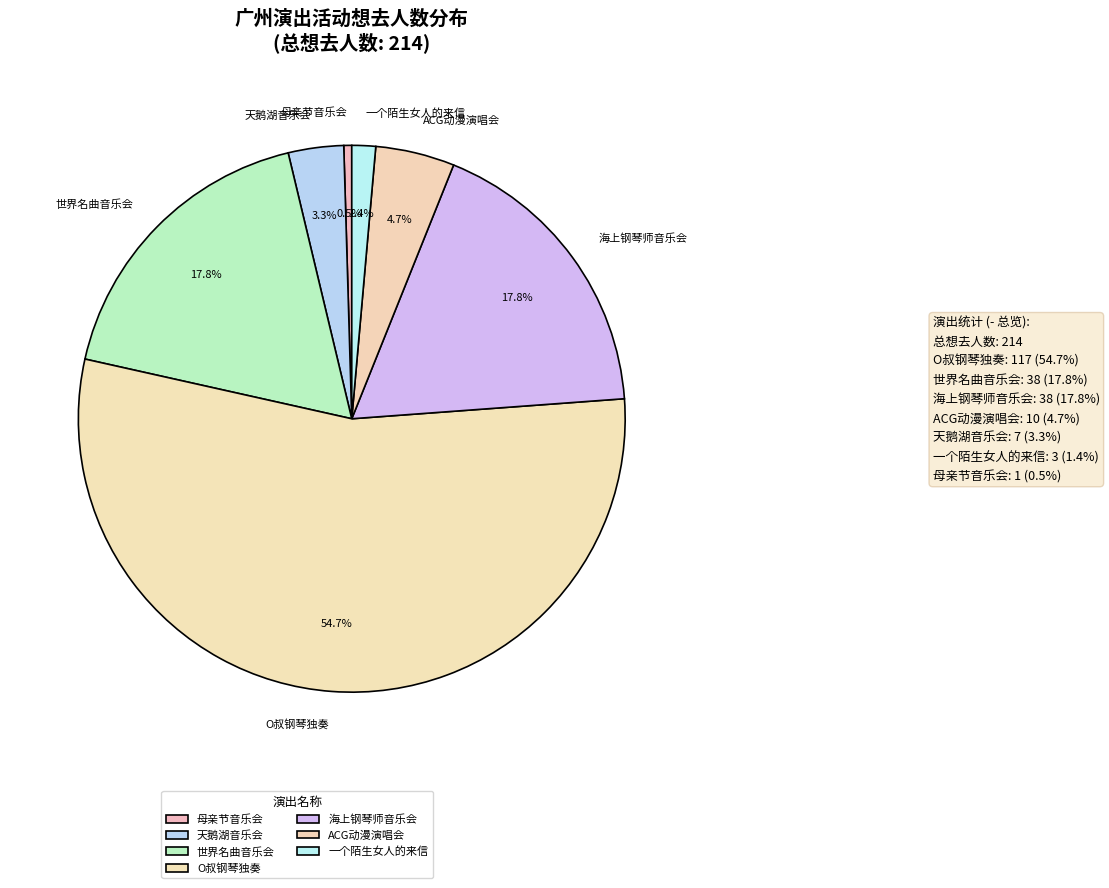

To the nearest percent, what is the difference between the largest and smallest slice percentages?

54%